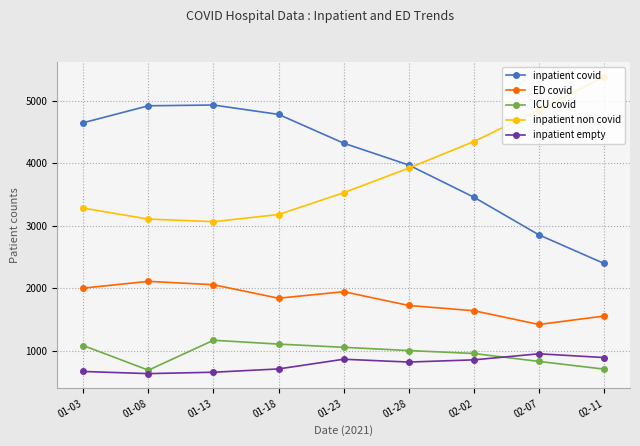

Is the value of ED covid at 01-03 greater than the value of inpatient empty at 01-23?

Yes